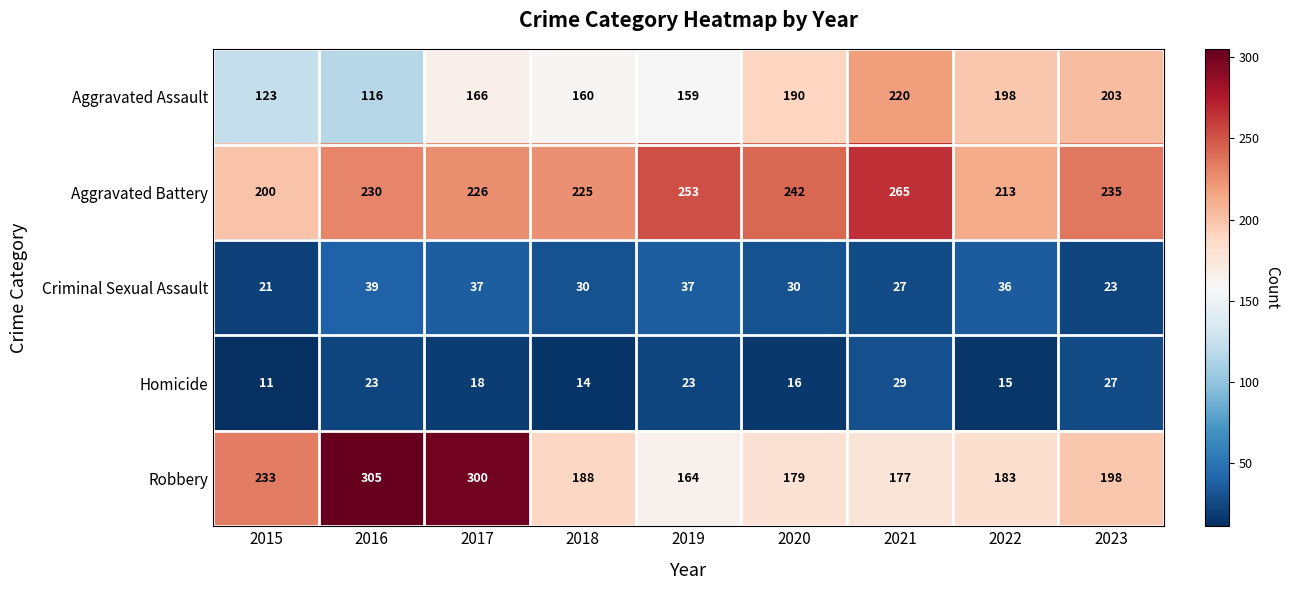

The Robbery series shows 188 at 2018. True or false?

True